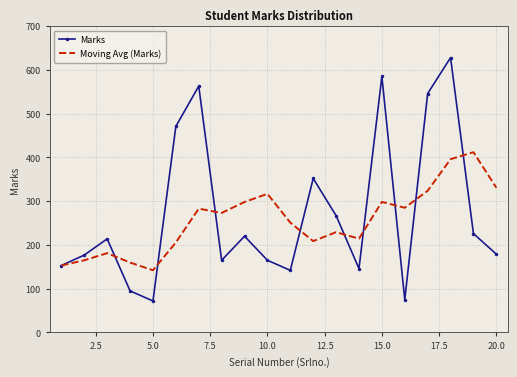

How many distinct data groups are displayed?

2